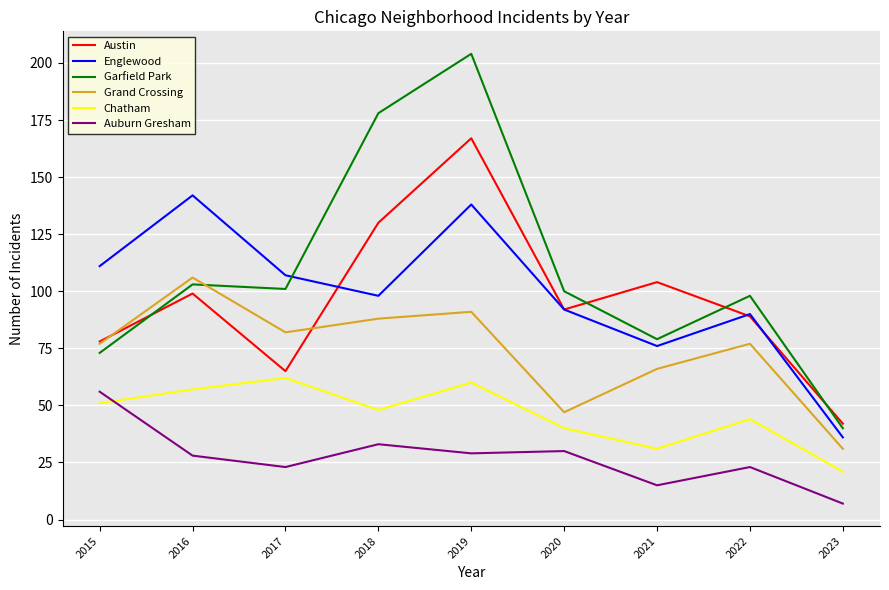

What value does the Grand Crossing series have at 2020?

47